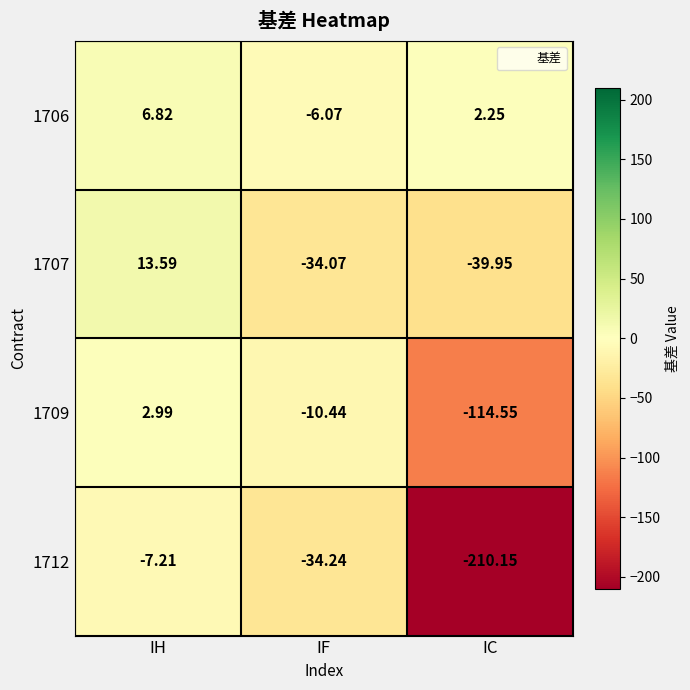

How many data points does each series have?

3